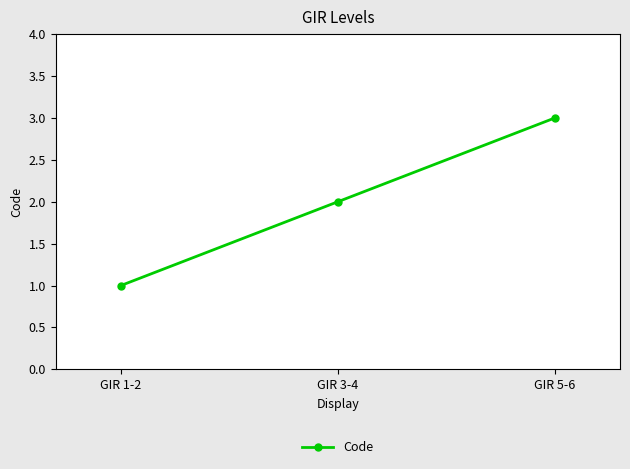

How many values are below 2?

1